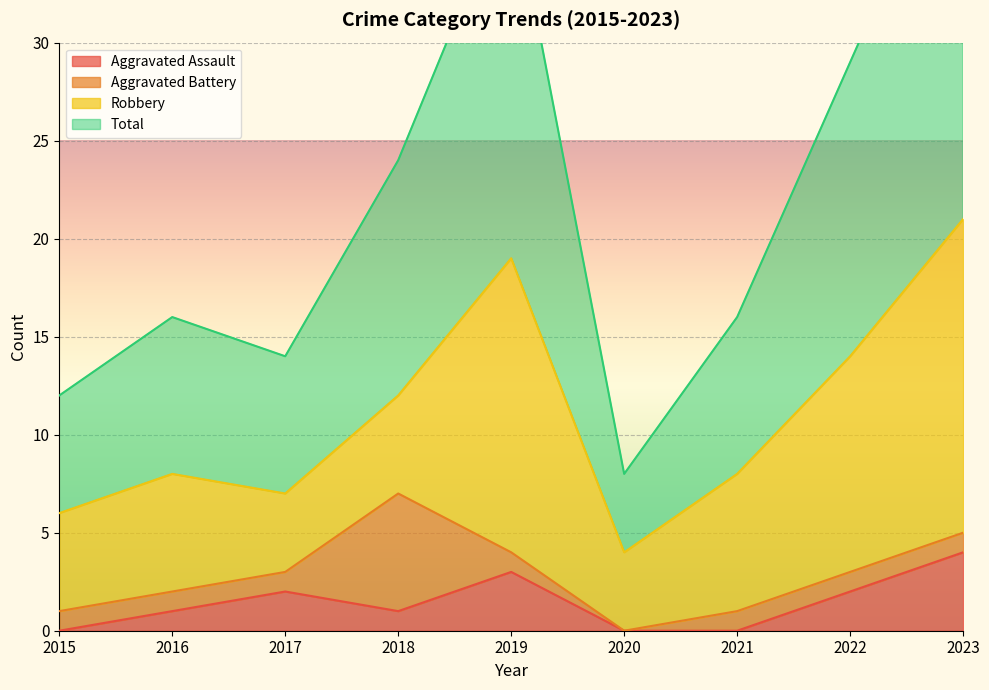

At which category does Total reach its first local peak?

2016